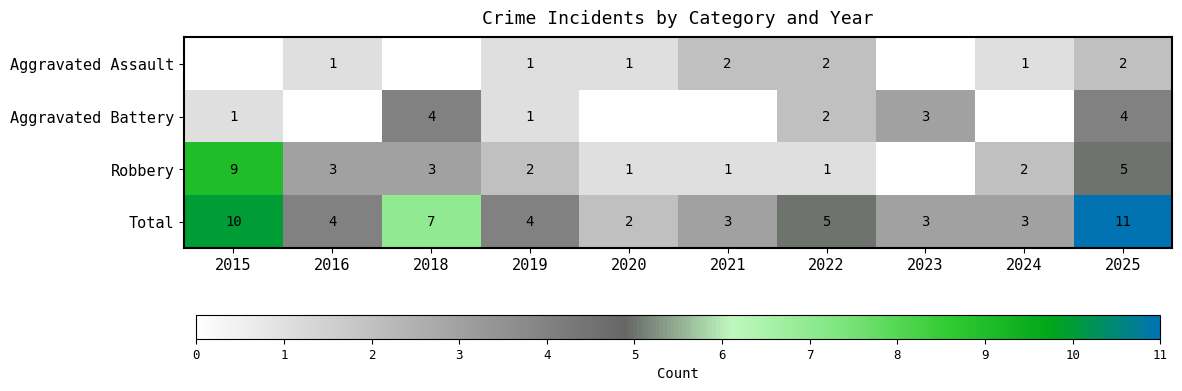

Is it true that Total equals 6 at 2019?

False